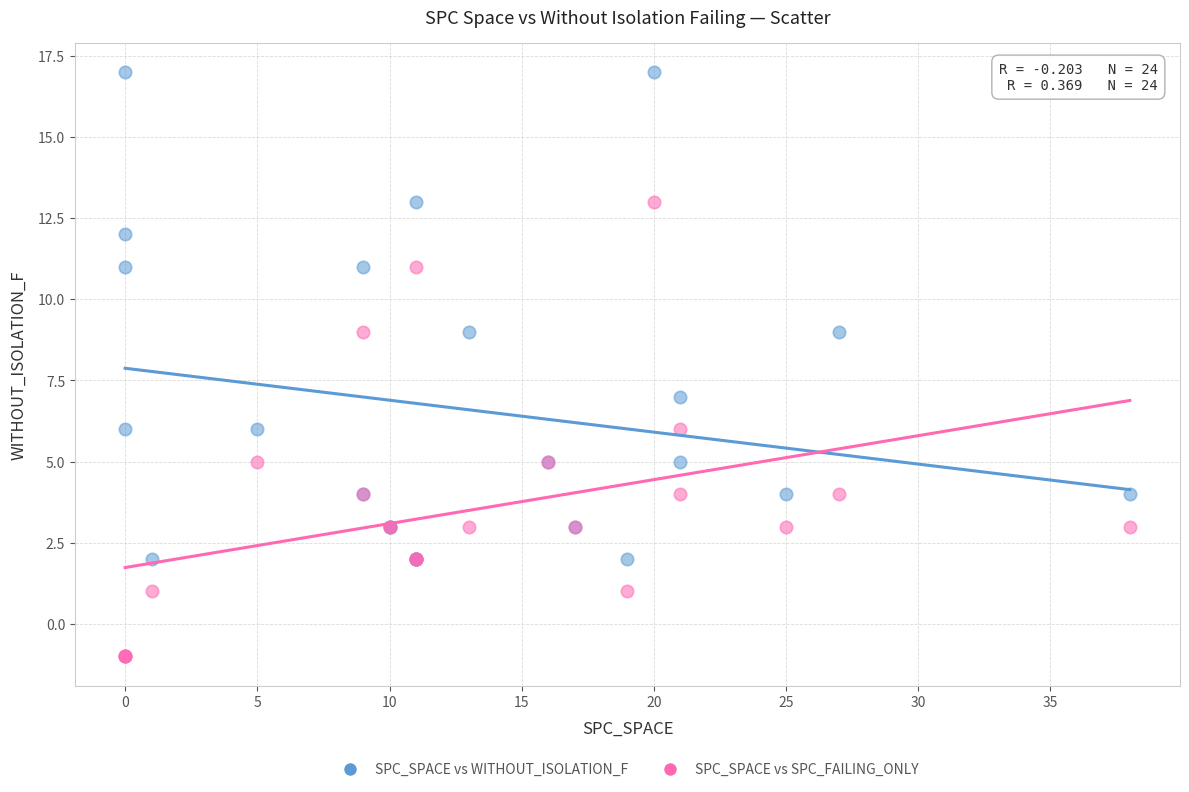

What are all the series names shown in the legend?

SPC_SPACE vs WITHOUT_ISOLATION_F, SPC_SPACE vs SPC_FAILING_ONLY